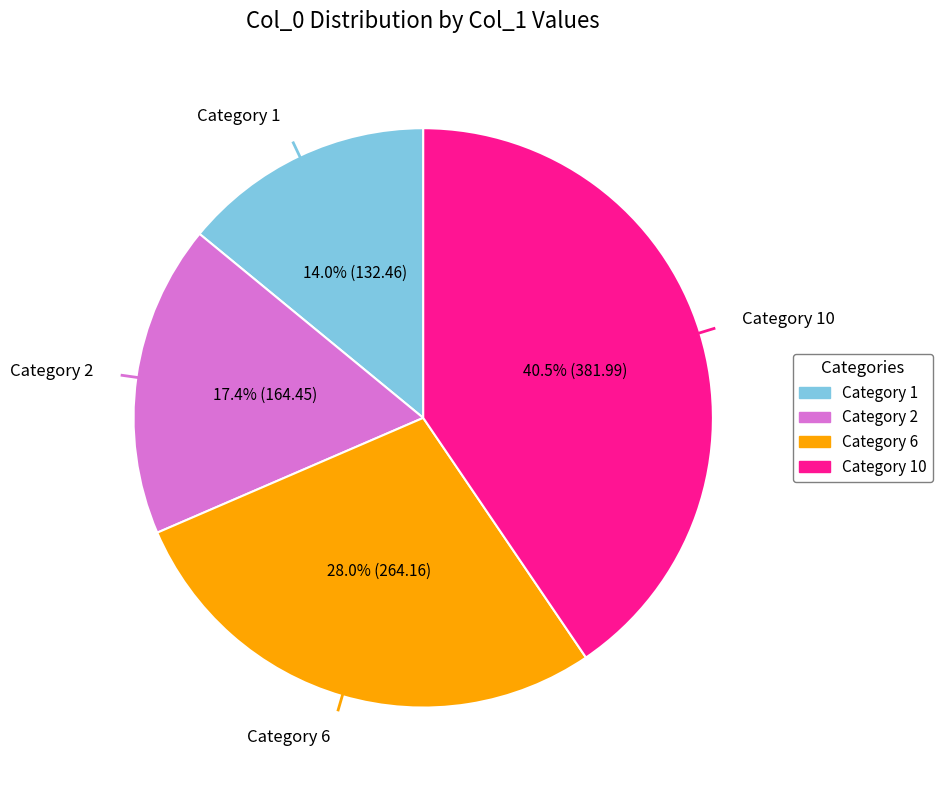

Is there a majority slice in this chart?

No